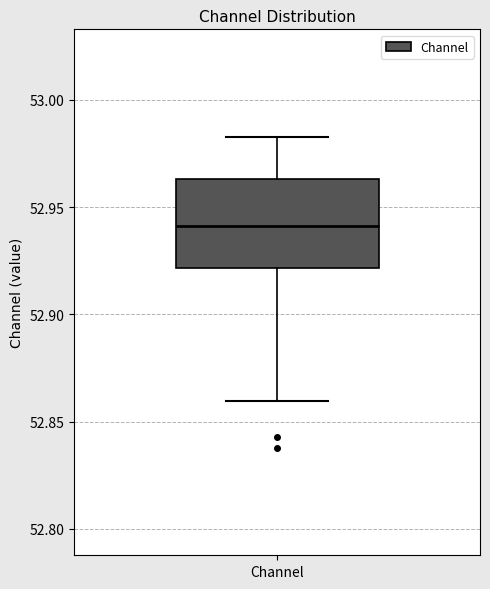

Read this box plot against the y-axis: the position of the median line, the range covered by the box, and the ends of both whiskers. The values are not printed on the chart, so give them approximately, as read against the axis.

median 52.940, box 52.920 to 52.965, whiskers 52.860 to 52.985